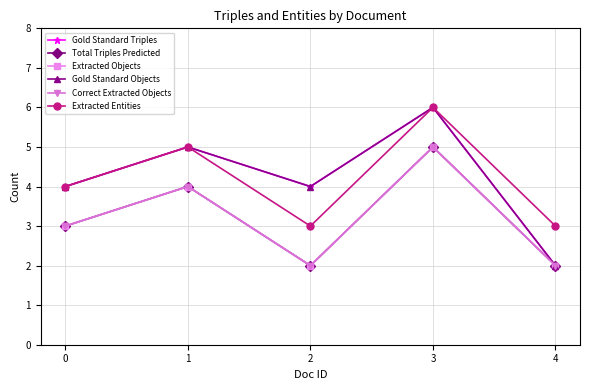

True or false: Correct Extracted Objects has a value of 3 at 4.

False